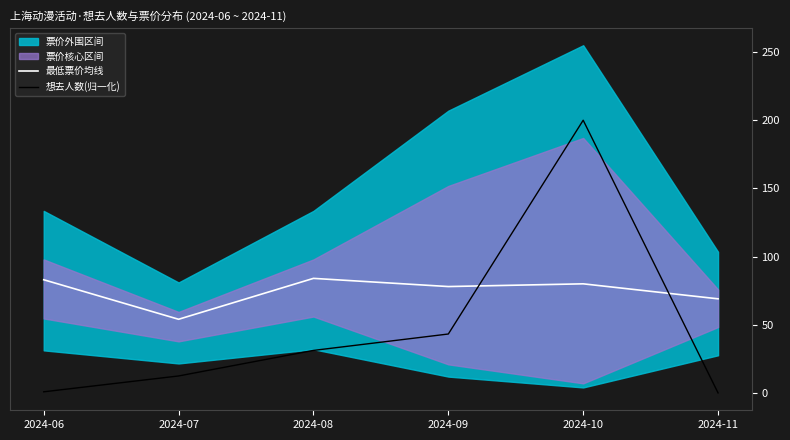

Is the value of 想去人数(归一化) at 2024-10 greater than the value of 最低票价均线 at 2024-08?

Yes